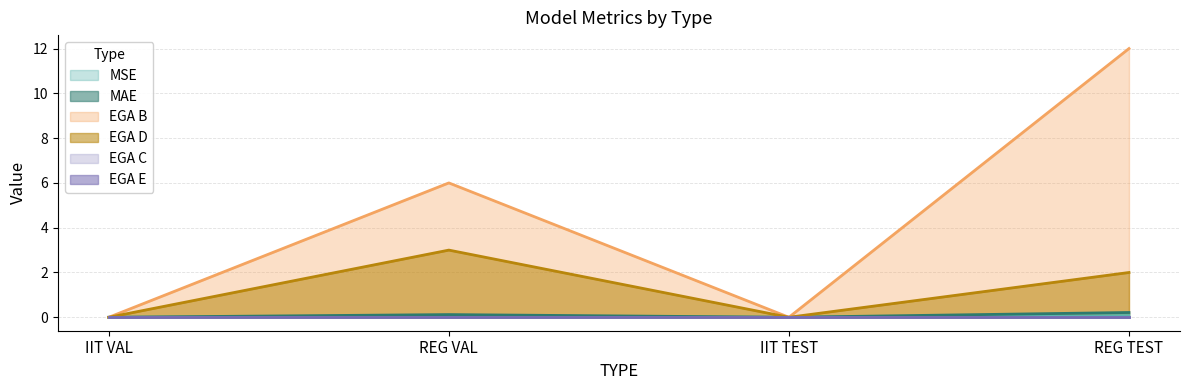

What is the label of the 3rd point from the left?

IIT TEST